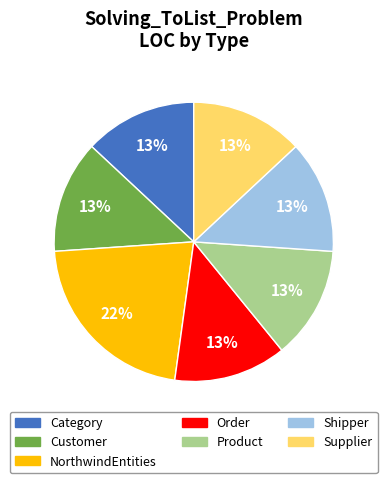

Is there a majority slice in this chart?

No